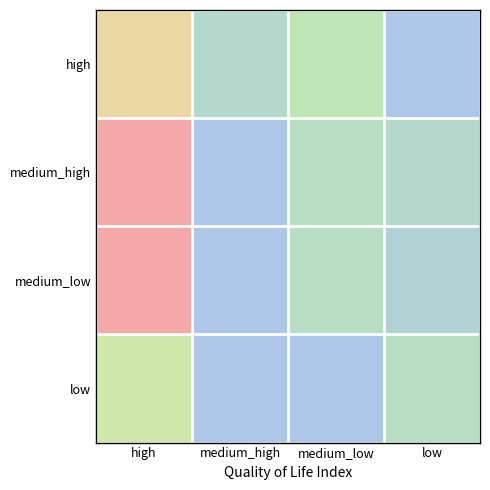

At which category does the chart reach its peak across all series?

high